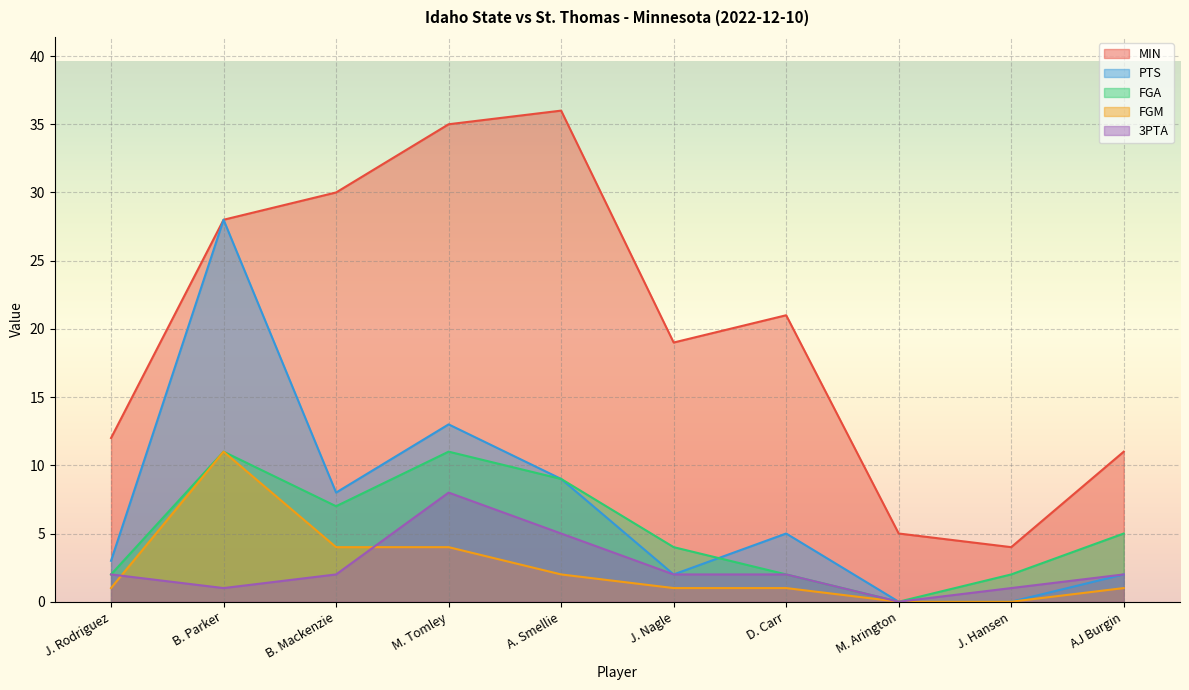

What is the difference between the maximum and minimum values in the FGM series?

11